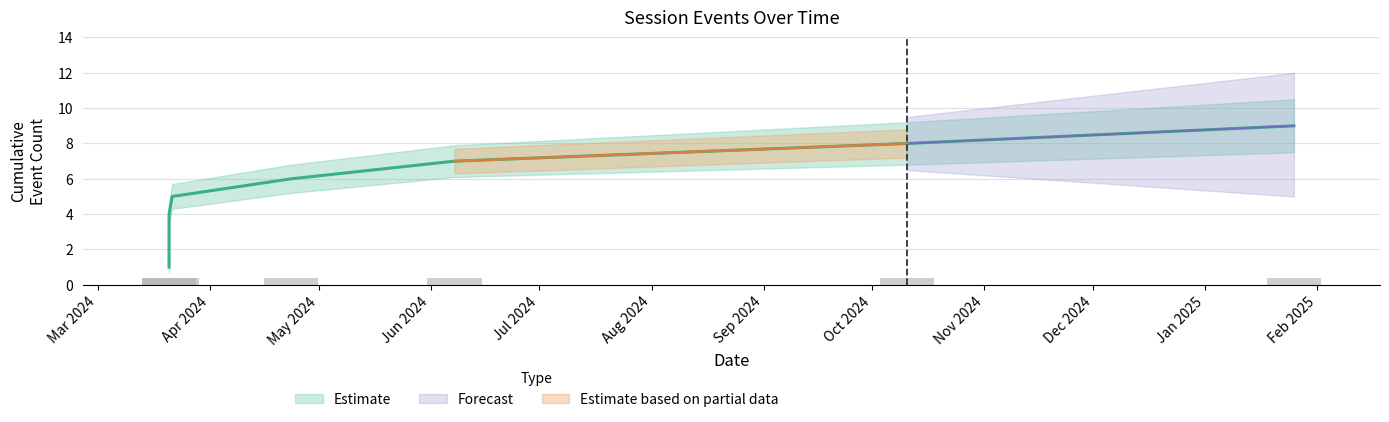

Reading left to right, list all the values displayed in this chart.

2024-03-20 16:16:46=1	2024-03-20 16:18:13=2	2024-03-20 16:21:14=3	2024-03-20 16:21:51=4	2024-03-21 13:00:24=5	2024-04-23 09:46:25=6	2024-06-07 13:40:23=7	2024-10-10 13:06:20=8	2025-01-25 11:53:26=9